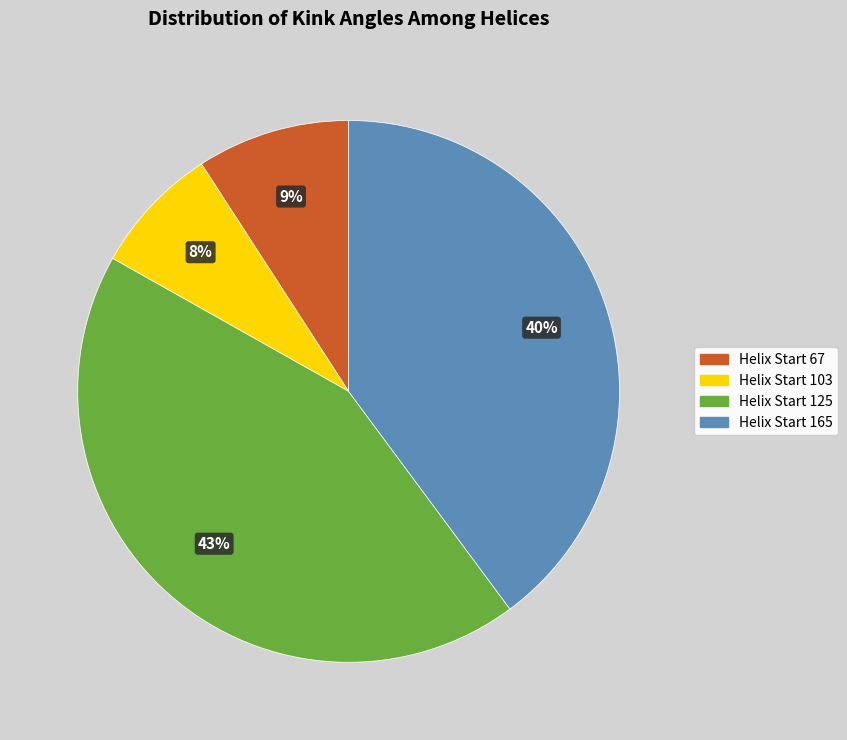

Which category has the biggest portion of the pie?

Helix Start 125